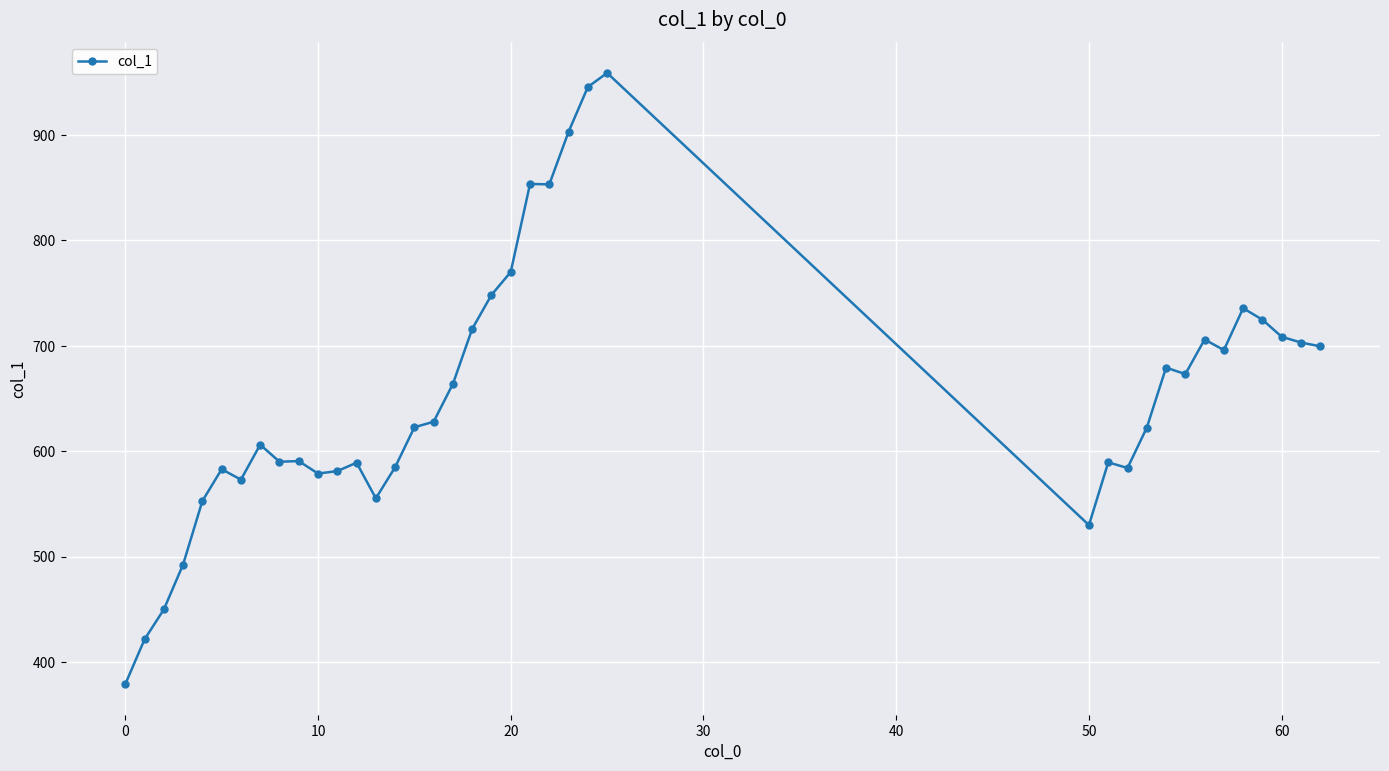

What is the difference between the maximum and minimum values?

580.0